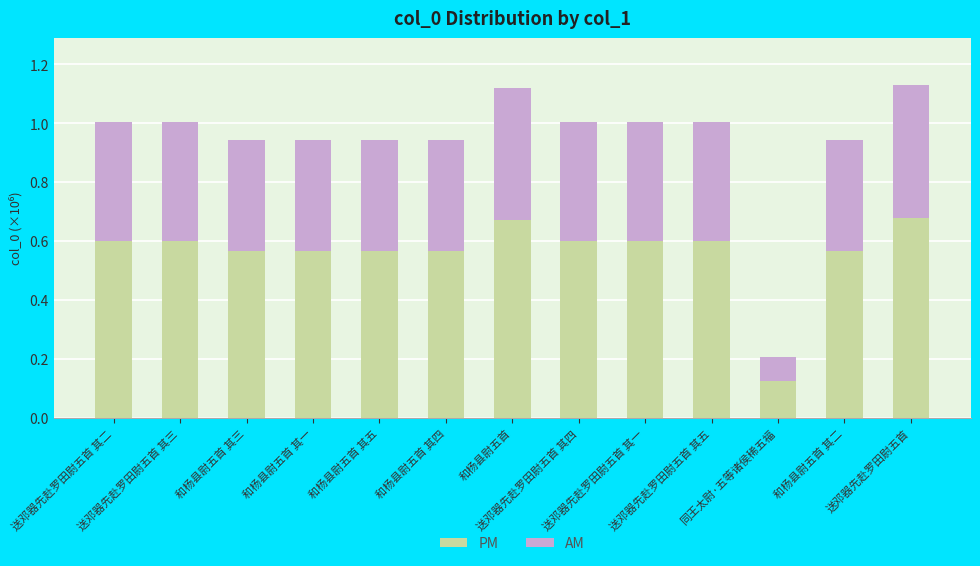

What is the sum of all PM values?

7.3